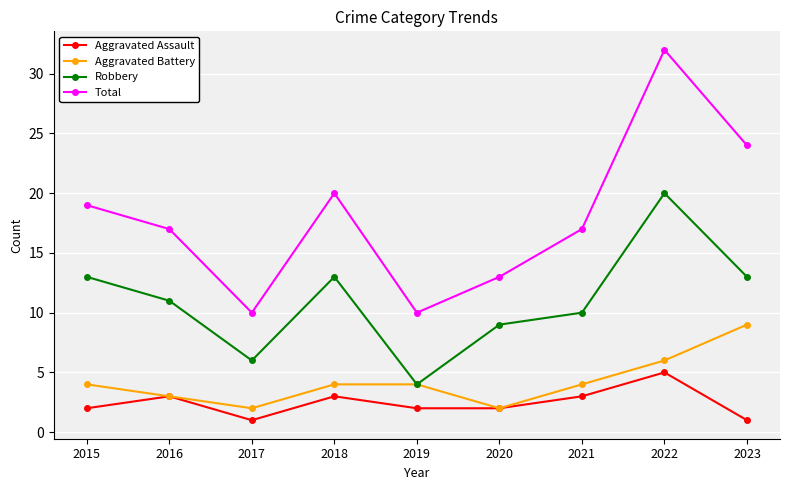

What is the value of the Total point at the 2nd from the left?

17